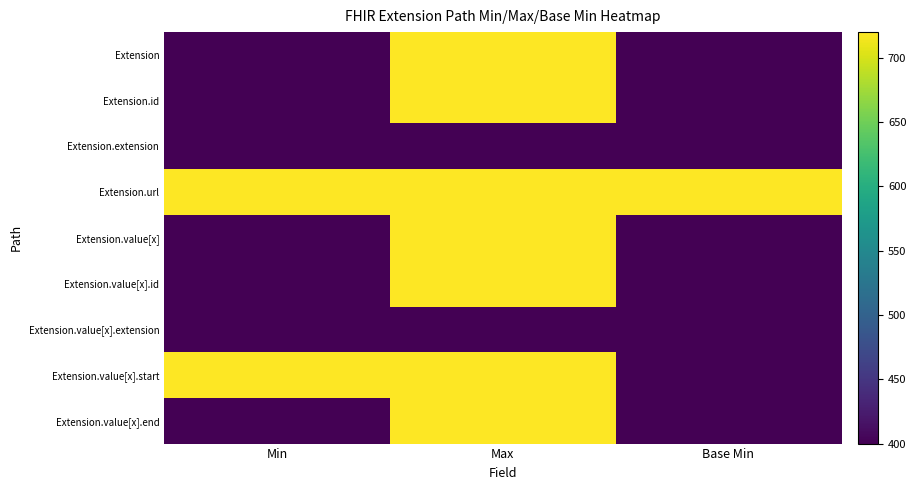

Reading left to right, list all the values displayed in this chart.

Extension: Min=400	Max=720	Base Min=400
Extension.id: Min=400	Max=720	Base Min=400
Extension.extension: Min=400	Max=400	Base Min=400
Extension.url: Min=720	Max=720	Base Min=720
Extension.value[x]: Min=400	Max=720	Base Min=400
Extension.value[x].id: Min=400	Max=720	Base Min=400
Extension.value[x].extension: Min=400	Max=400	Base Min=400
Extension.value[x].start: Min=720	Max=720	Base Min=400
Extension.value[x].end: Min=400	Max=720	Base Min=400